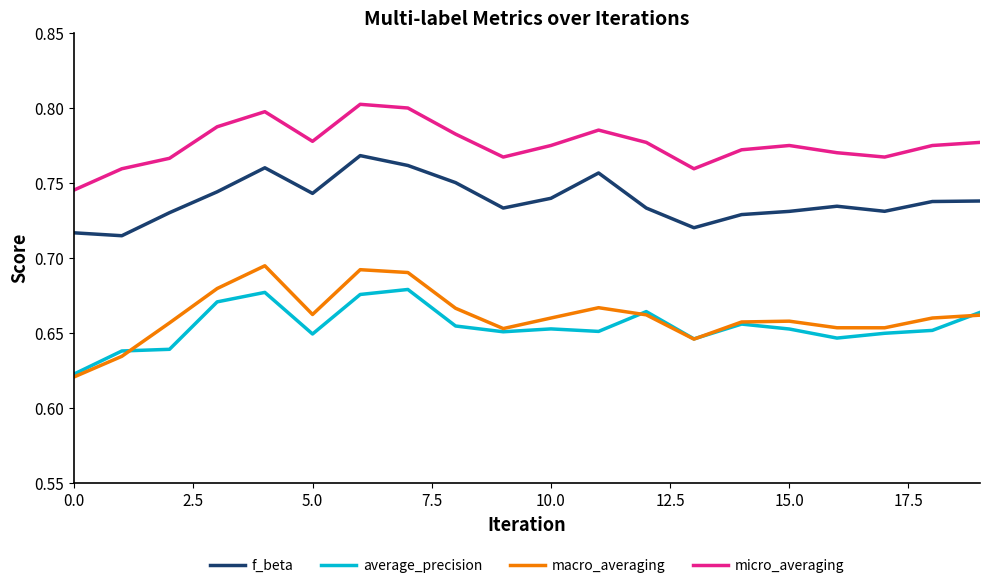

True or false: f_beta has more than 2 interior local peaks.

True